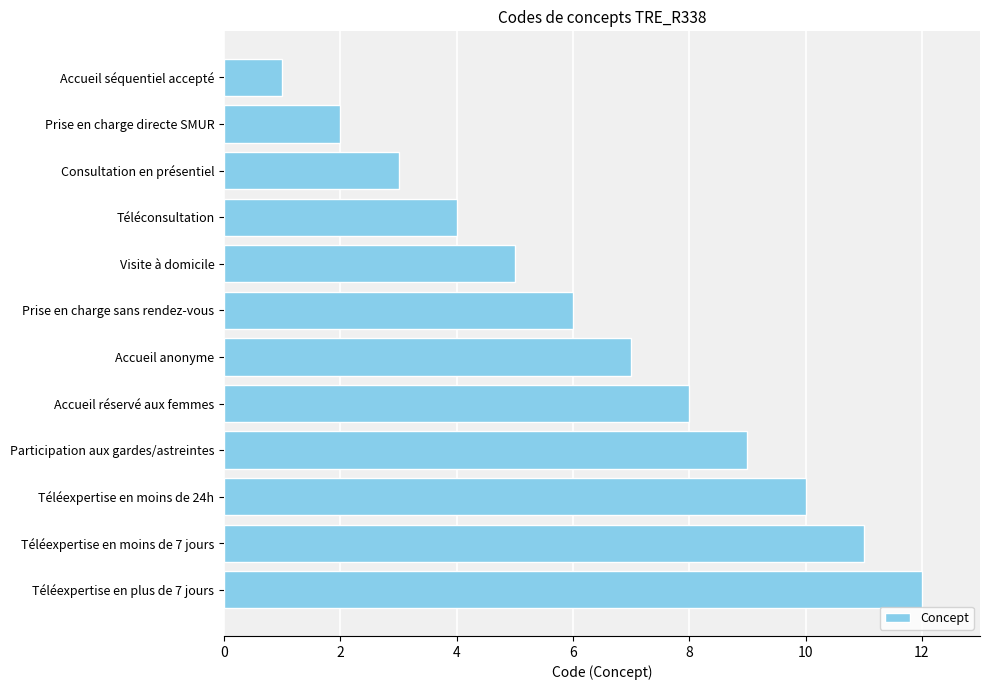

The chart shows a value of 8 at Accueil réservé aux femmes. True or false?

True